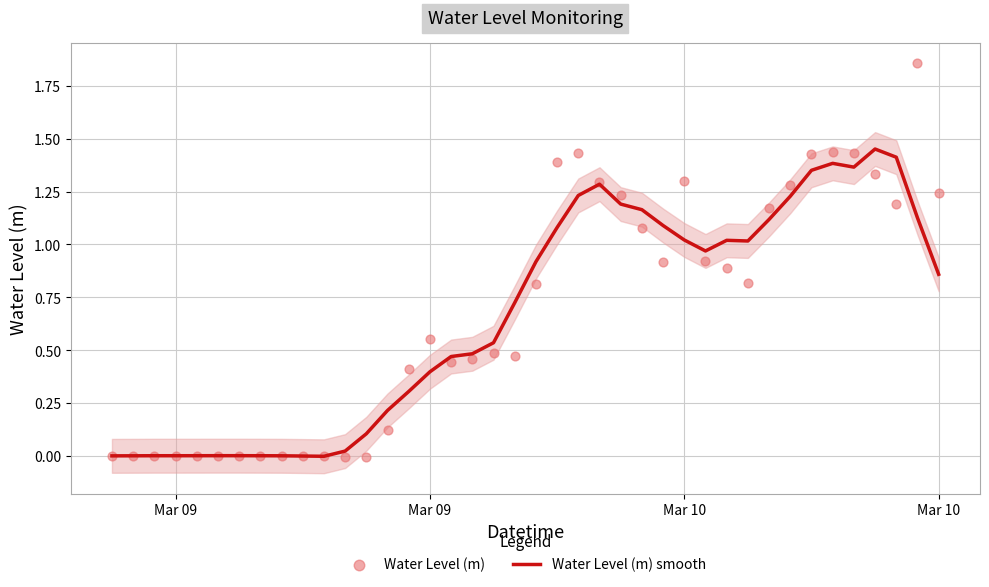

What is the total value across all series at 15?

0.9